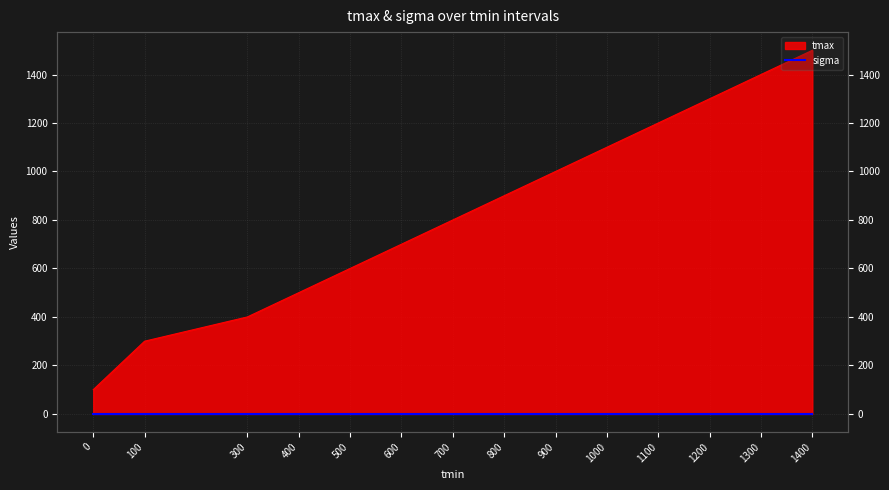

What is the approximate value at 1100?

1200